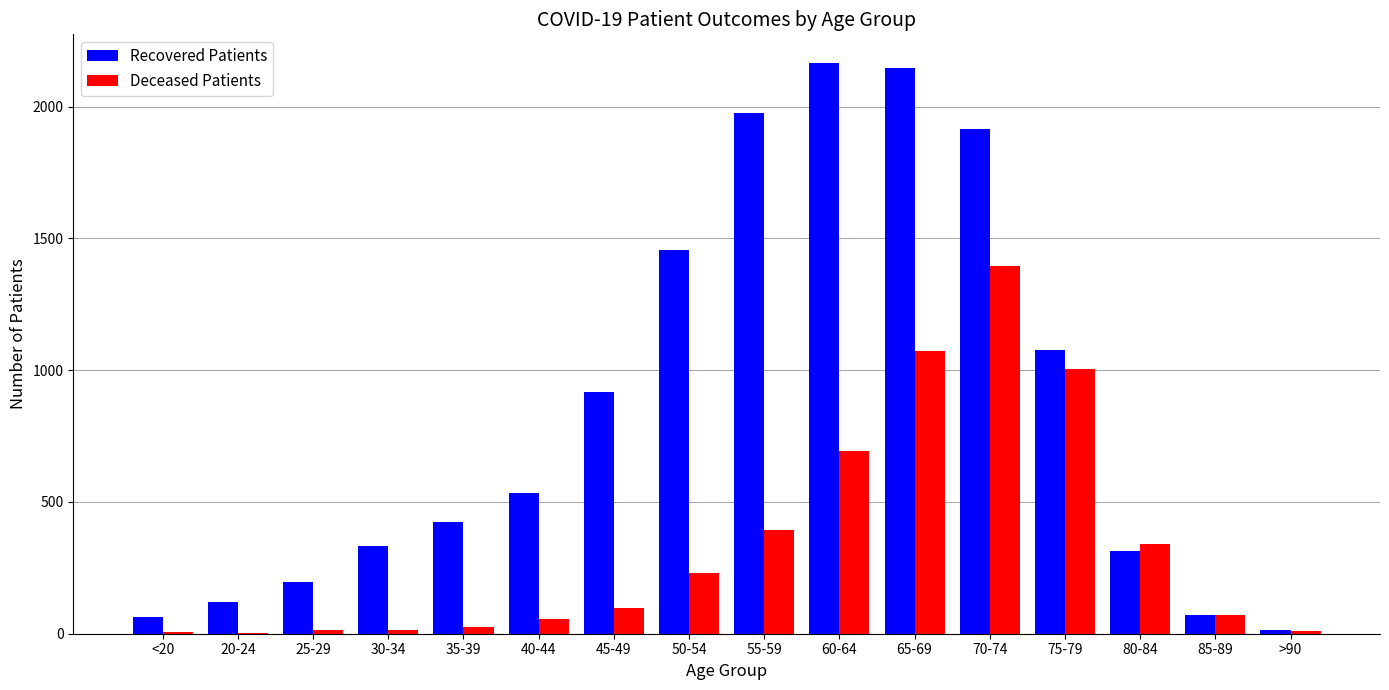

What is the greatest value displayed?

2166